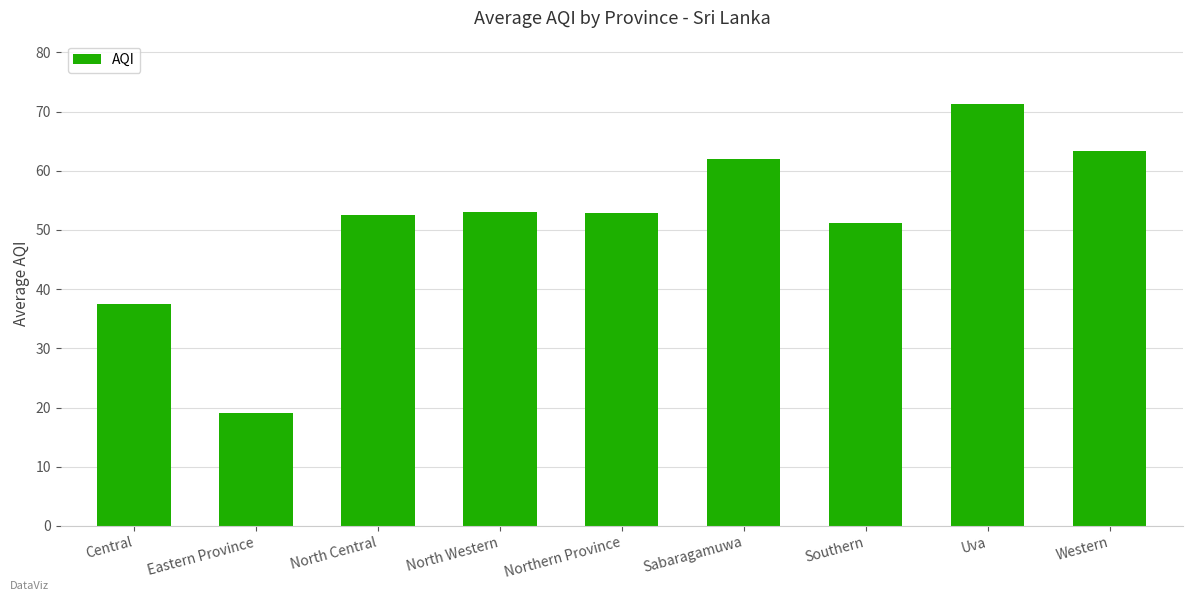

Approximately how many times larger is the value at Northern Province compared to North Central?

1.0